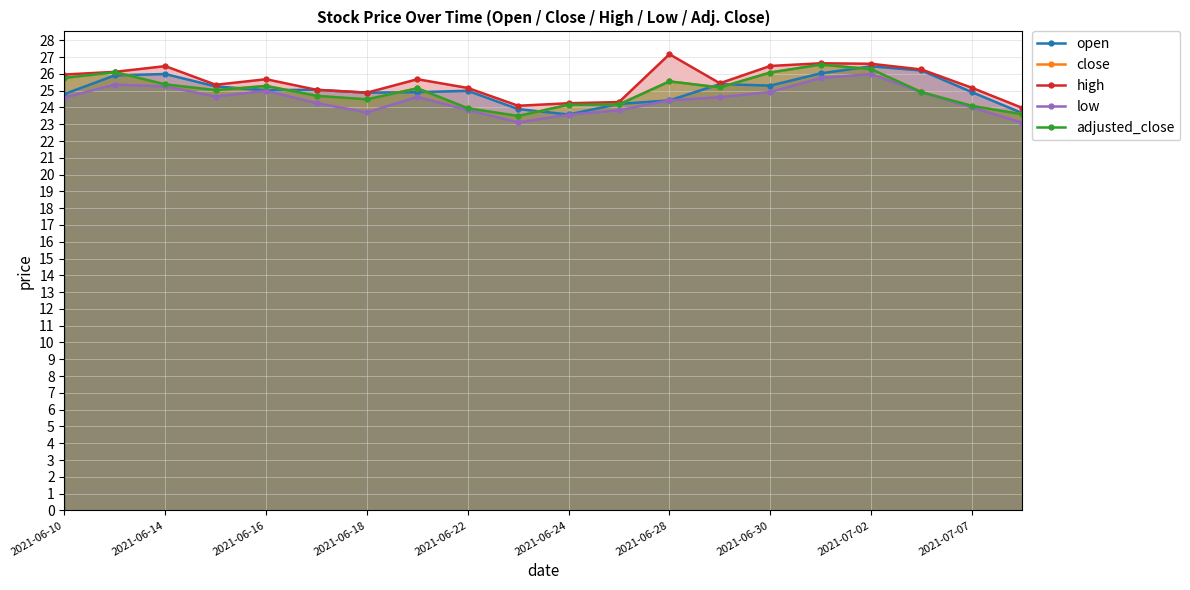

At which category is the sum across all series the highest?

2021-07-02